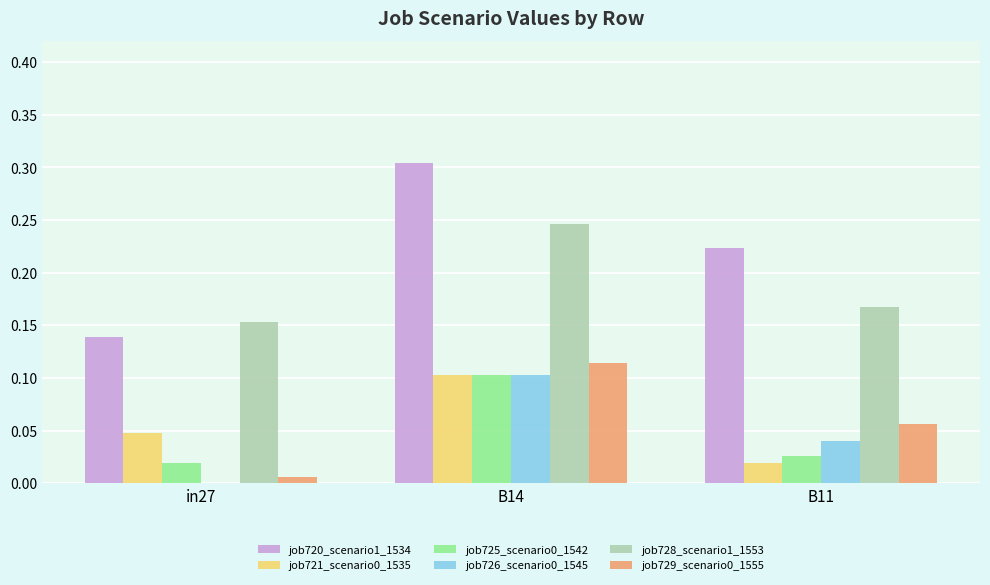

The value of job729_scenario0_1555 at B14 is 0.1. True or false?

True